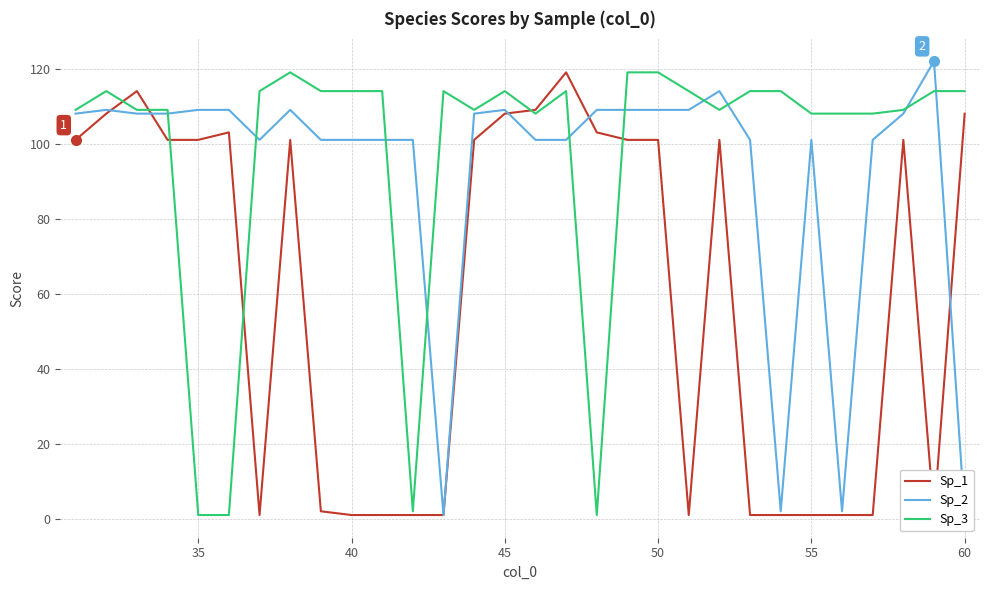

How many data points in Sp_3 are above 114?

3